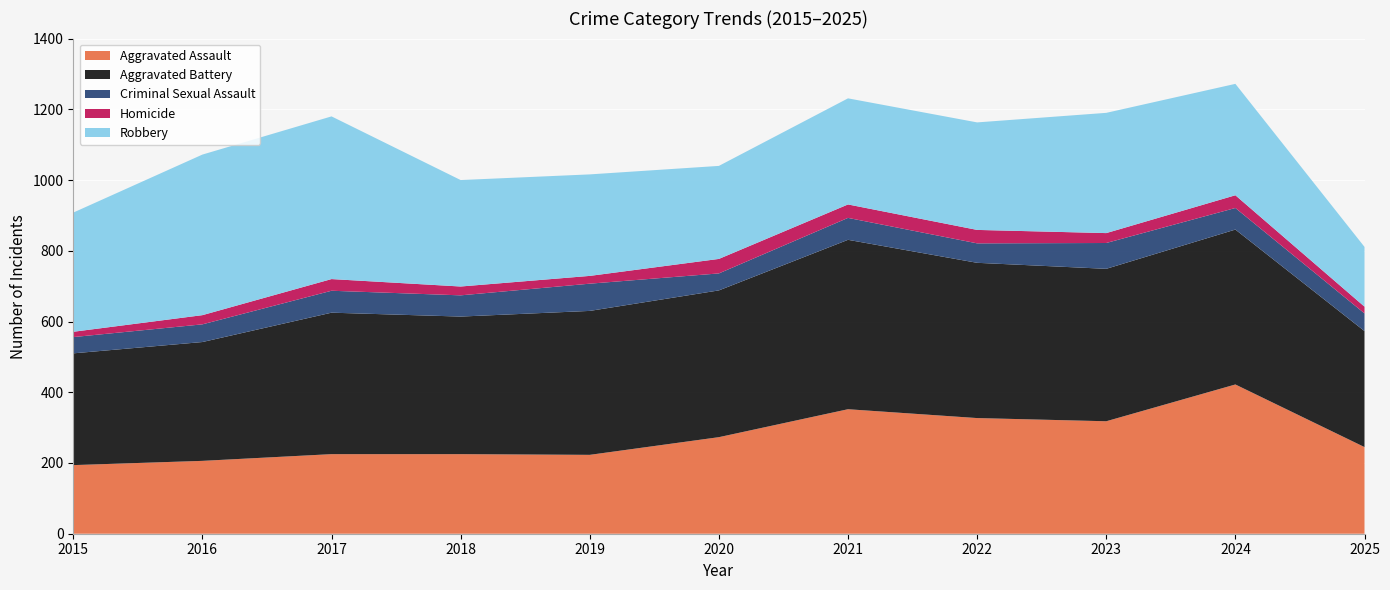

Reading left to right, what are all the values shown in this chart?

Aggravated Assault: 194	206	225	225	223	273	352	327	318	422	245
Aggravated Battery: 316	336	400	389	407	415	479	439	431	438	328
Criminal Sexual Assault: 46	50	62	60	77	48	62	55	73	61	50
Homicide: 15	26	33	25	22	41	38	38	28	36	19
Robbery: 337	454	460	301	287	263	300	304	340	315	169